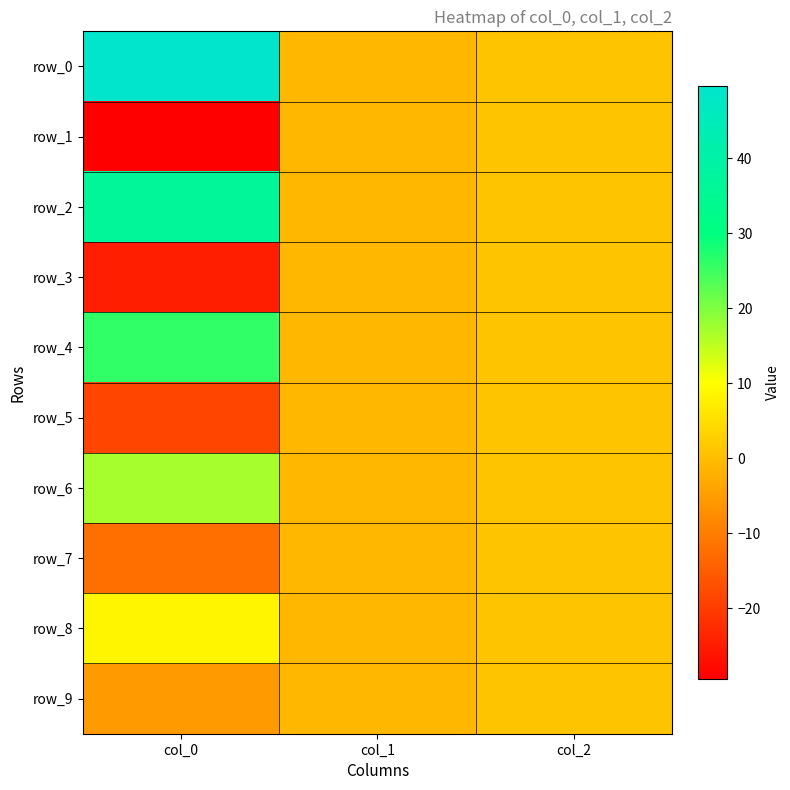

At which label does row_0 reach its peak?

col_0